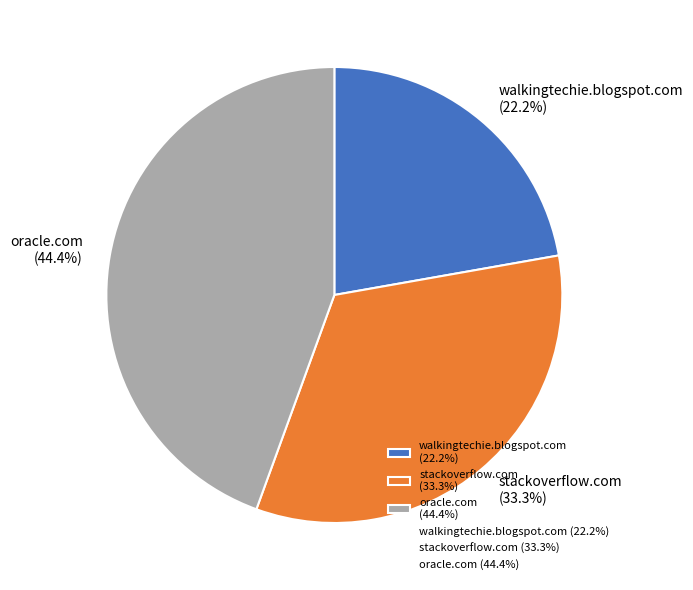

The oracle.com slice represents 44% of the pie. True or false?

True